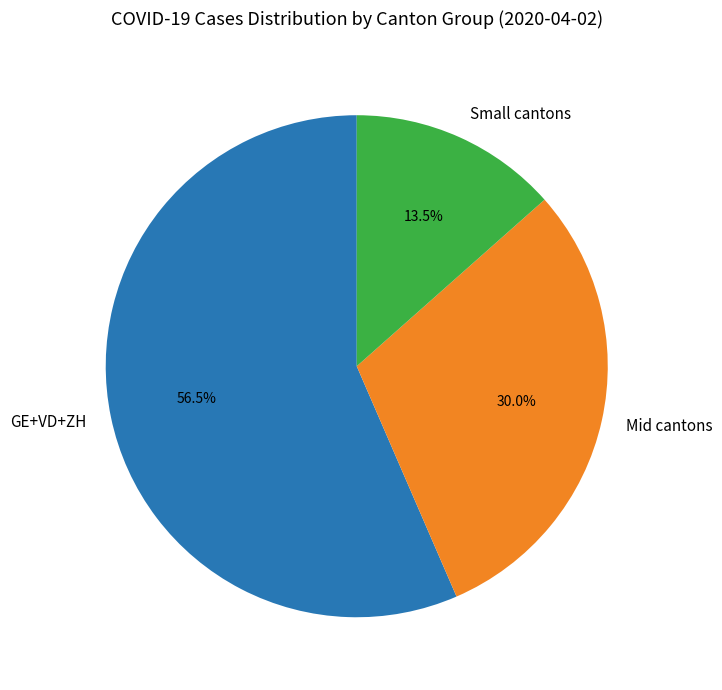

What is the total percentage of GE+VD+ZH and Small cantons?

70.0%